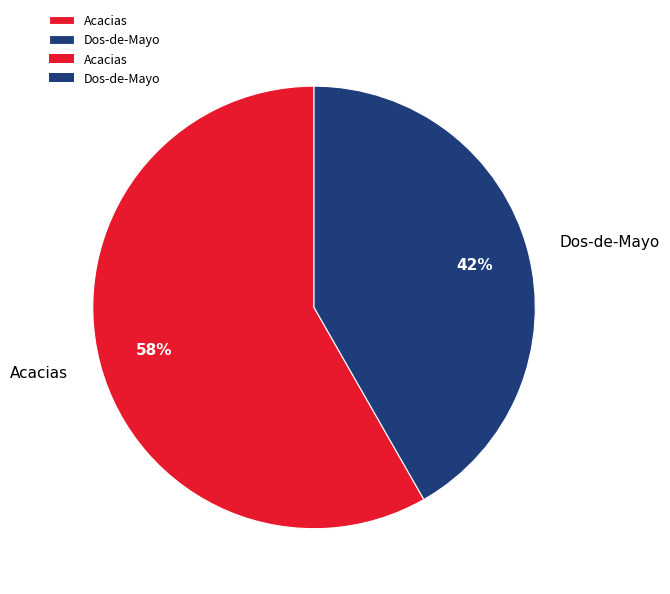

What percentage is the Acacias slice, to the nearest percent?

58%